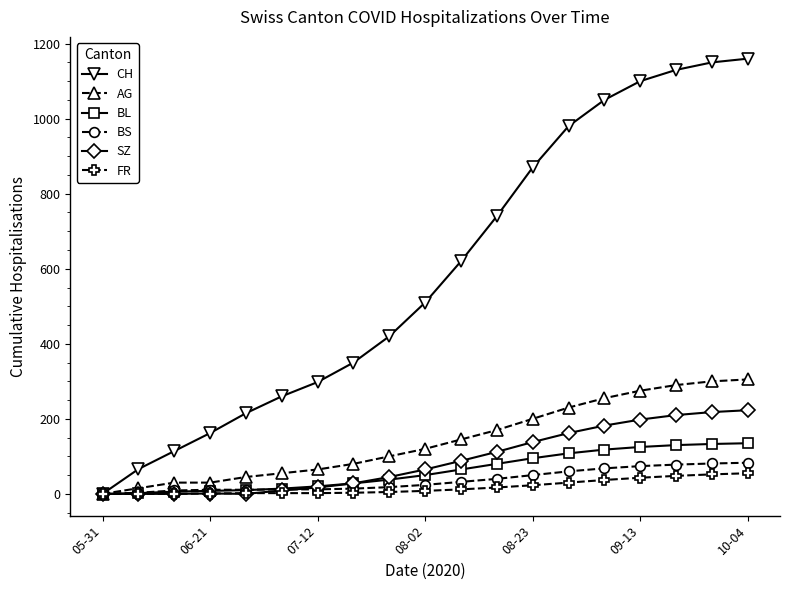

What is the maximum value shown in the chart?

1160